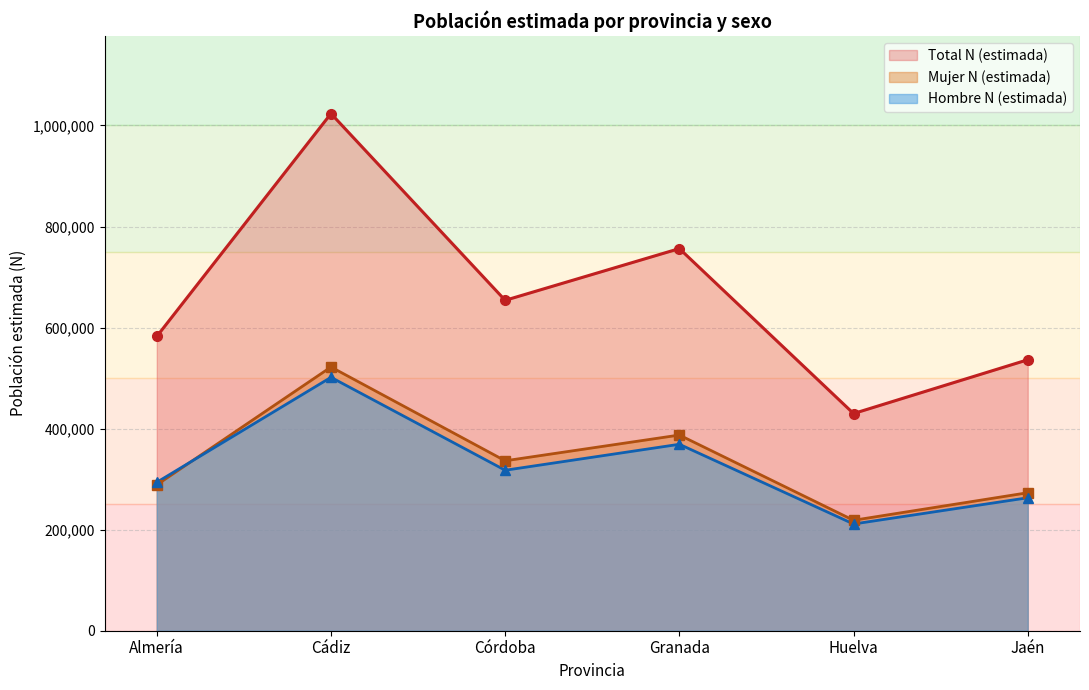

What is the maximum value for Mujer N (estimada)?

521942